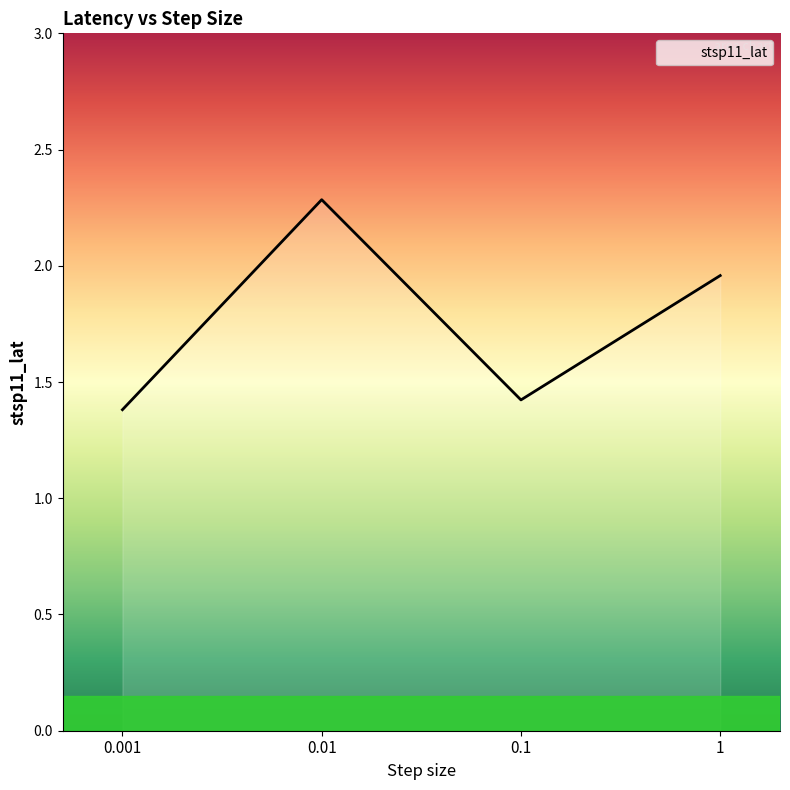

What value does the data have at 0.1?

1.4